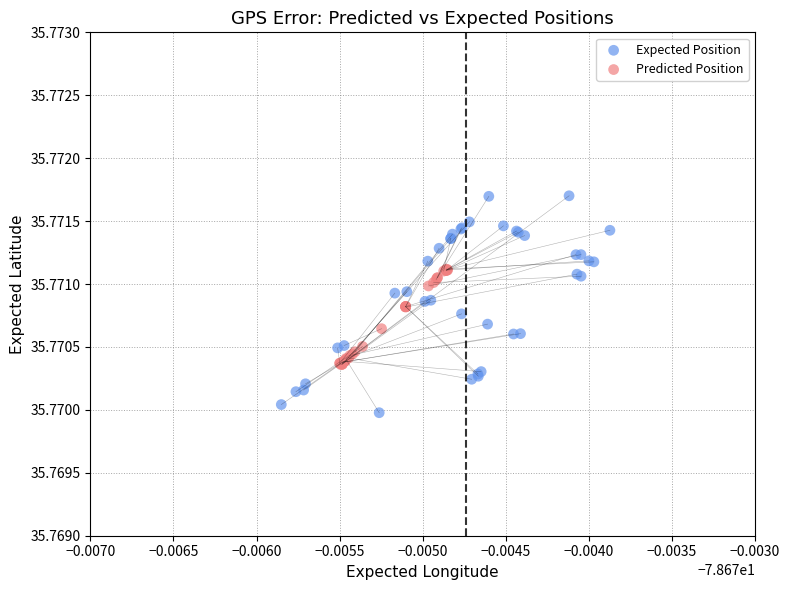

What are all the series names shown in the legend?

Expected Position, Predicted Position